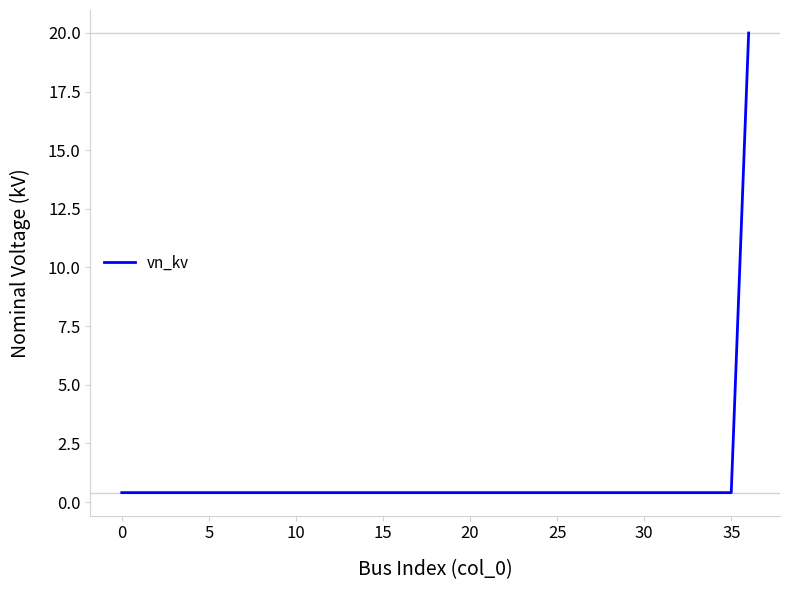

How many lines are shown in the chart?

1